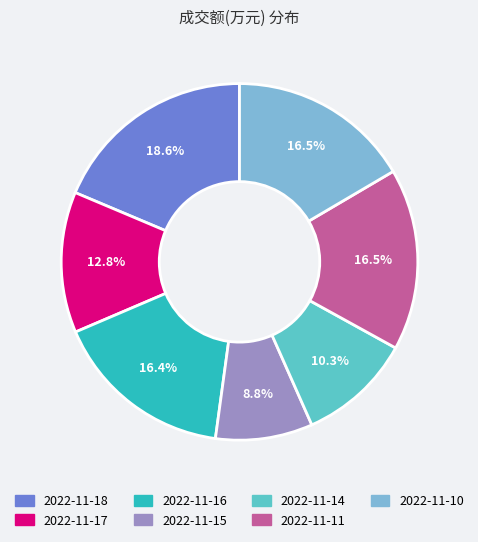

To the nearest percent, what is the combined percentage of 2022-11-10 and 2022-11-18?

35%